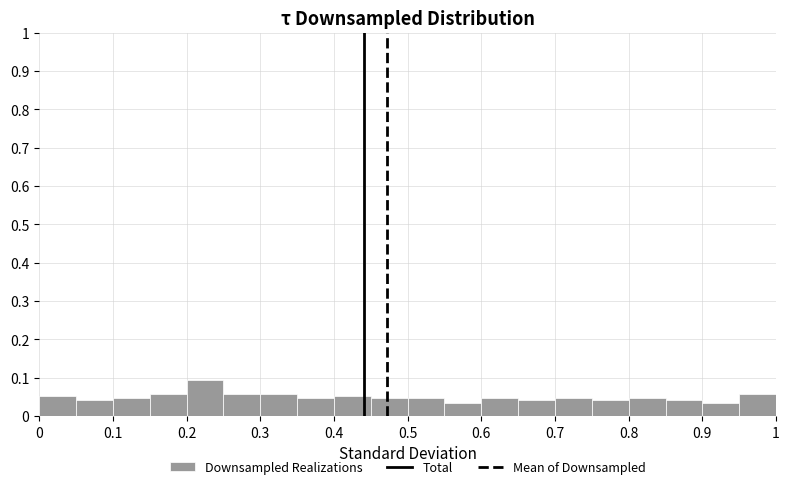

Reading left to right, transcribe this chart: for each bar, give the range it covers on the x-axis and its height. The values are not printed on the chart, so give them approximately, as read against the axis.

0.00 to 0.05: 0.05
0.05 to 0.10: 0.04
0.10 to 0.15: 0.05
0.15 to 0.20: 0.06
0.20 to 0.25: 0.09
0.25 to 0.30: 0.06
0.30 to 0.35: 0.06
0.35 to 0.40: 0.05
0.40 to 0.45: 0.05
0.45 to 0.50: 0.05
0.50 to 0.55: 0.05
0.55 to 0.60: 0.04
0.60 to 0.65: 0.05
0.65 to 0.70: 0.04
0.70 to 0.75: 0.05
0.75 to 0.80: 0.04
0.80 to 0.85: 0.05
0.85 to 0.90: 0.04
0.90 to 0.95: 0.04
0.95 to 1.00: 0.06